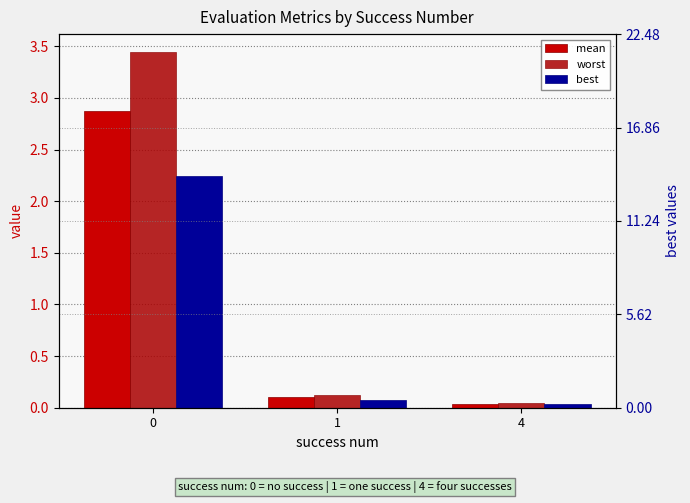

List the labels in order of mean value, largest first.

0, 1, 4